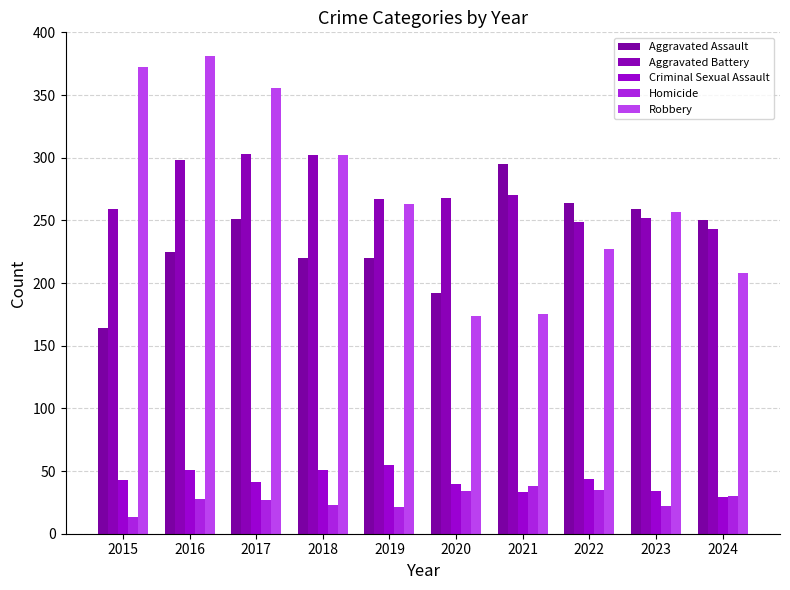

What is the difference between the maximum and minimum values in the Robbery series?

207